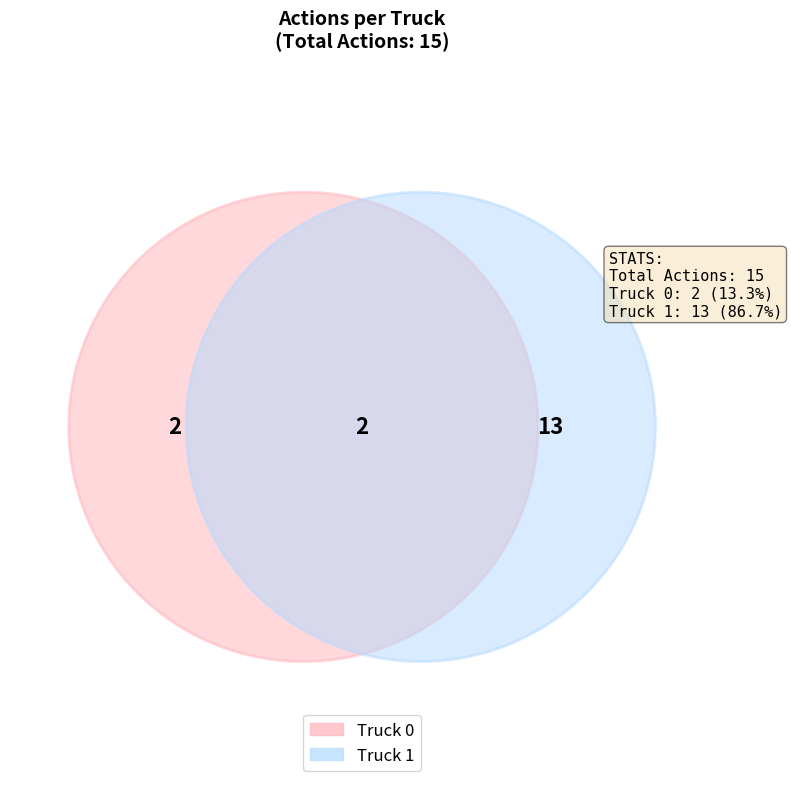

Is it true that Truck 0 is 6% of the pie?

False